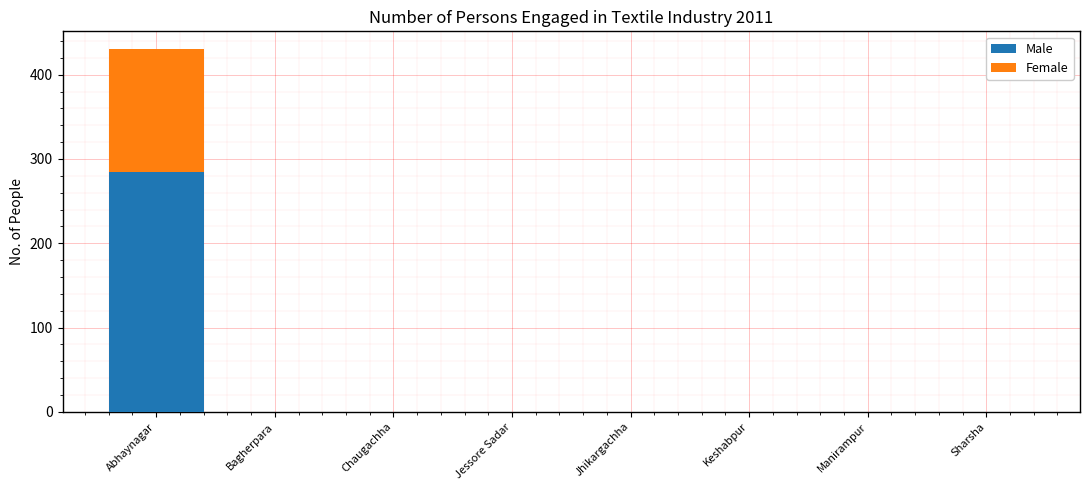

The value of Male at Chaugachha is -90. True or false?

False